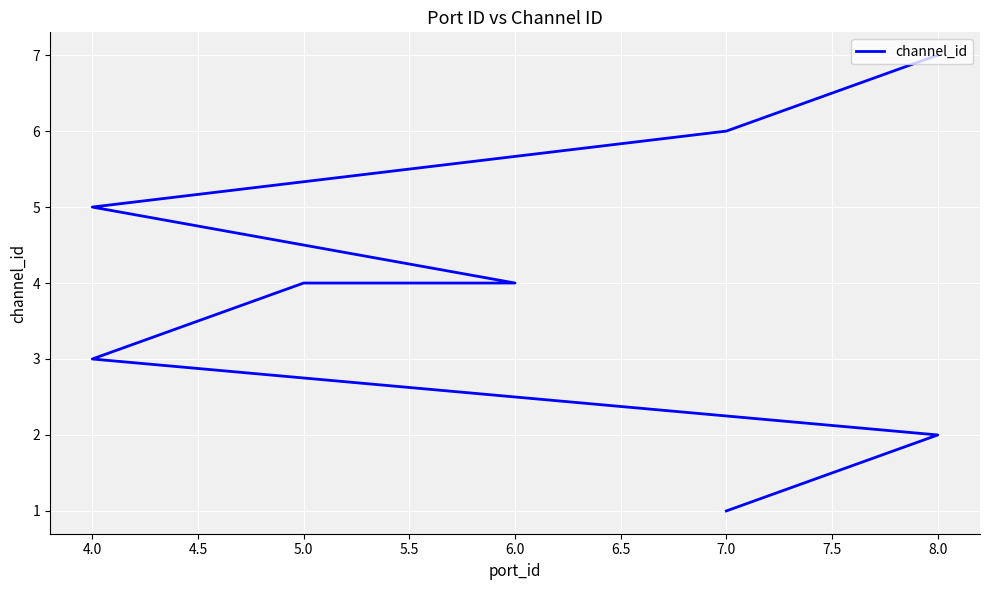

How many distinct data groups are displayed?

1